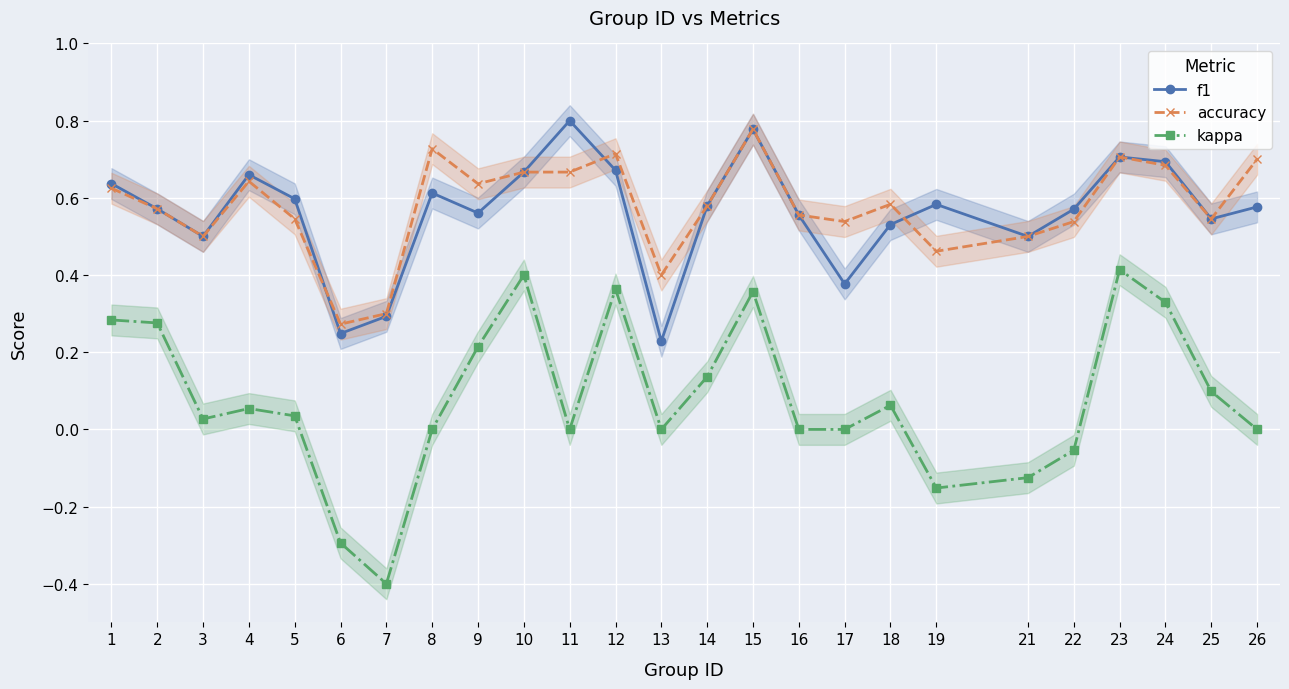

What is the sum of all accuracy values?

14.4